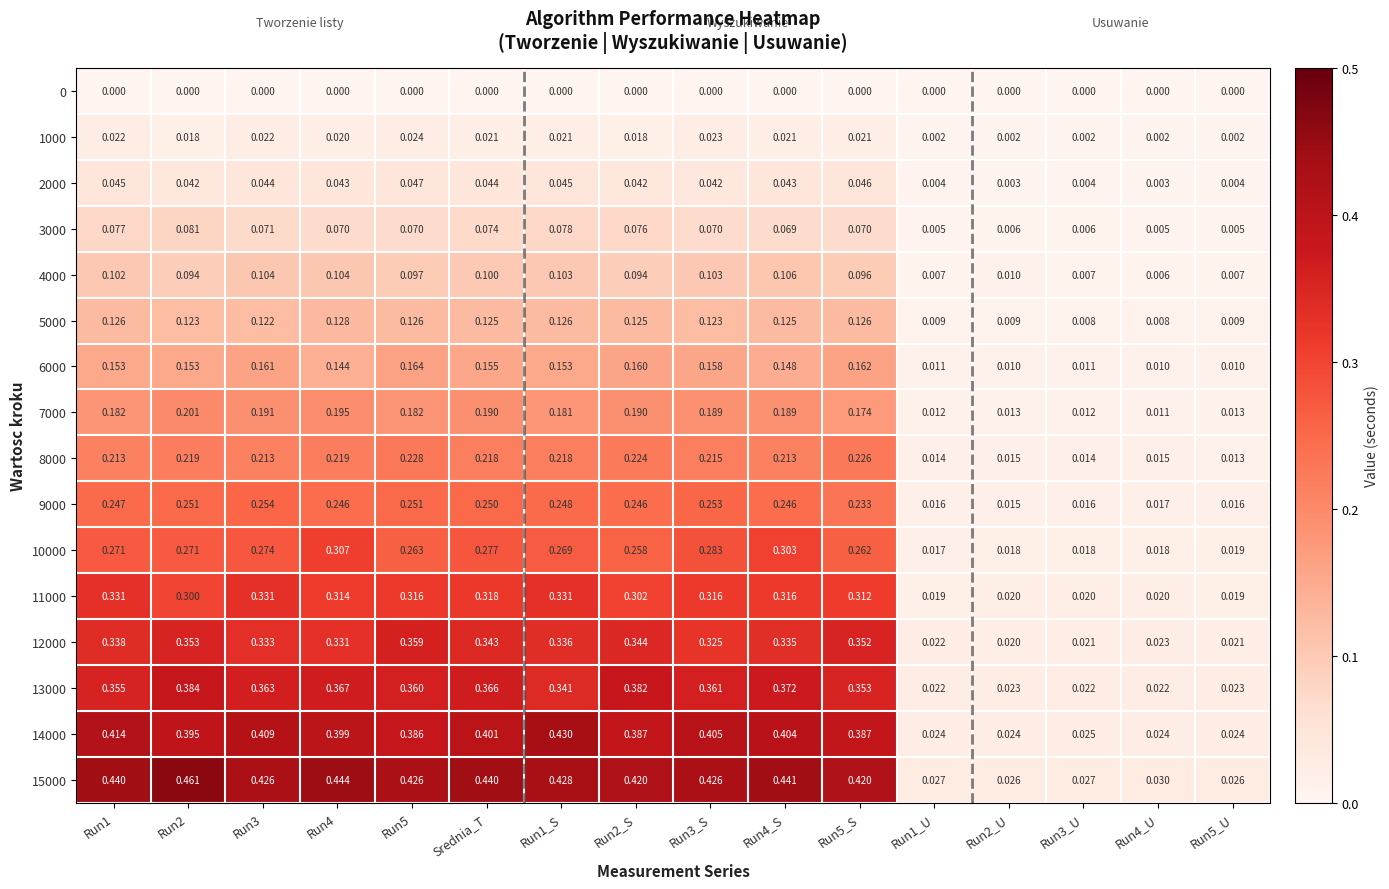

What is the total value across all series at Run2_U?

0.2